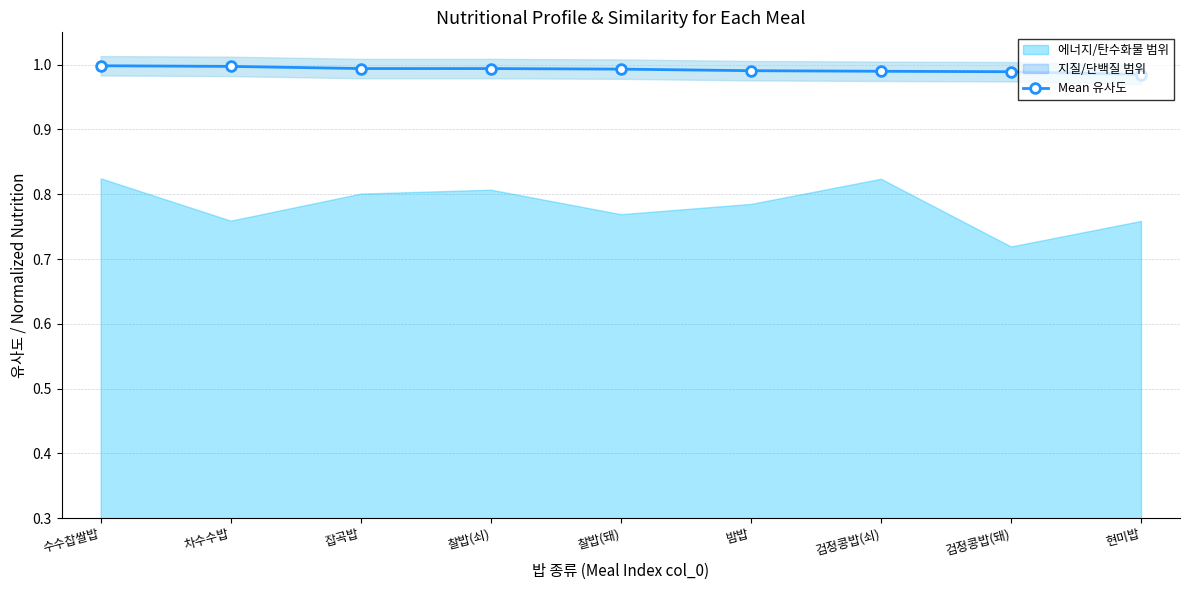

What position from the left is 현미밥?

9